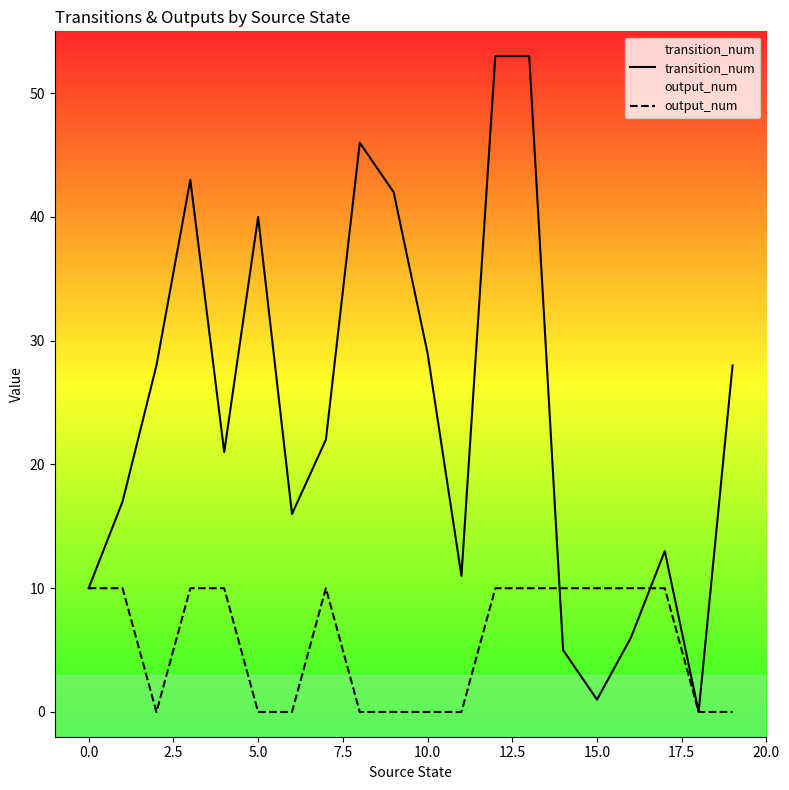

True or false: transition_num and output_num intersect in this chart.

True